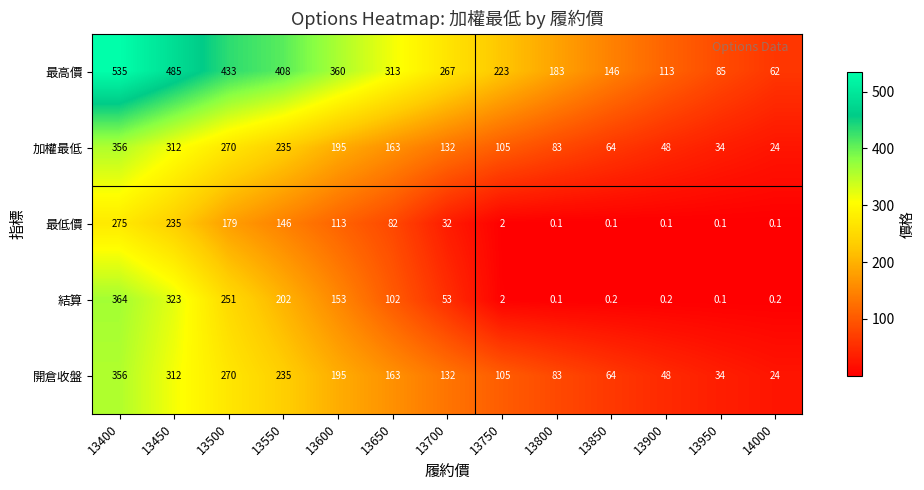

At which category does the chart reach its peak across all series?

13400